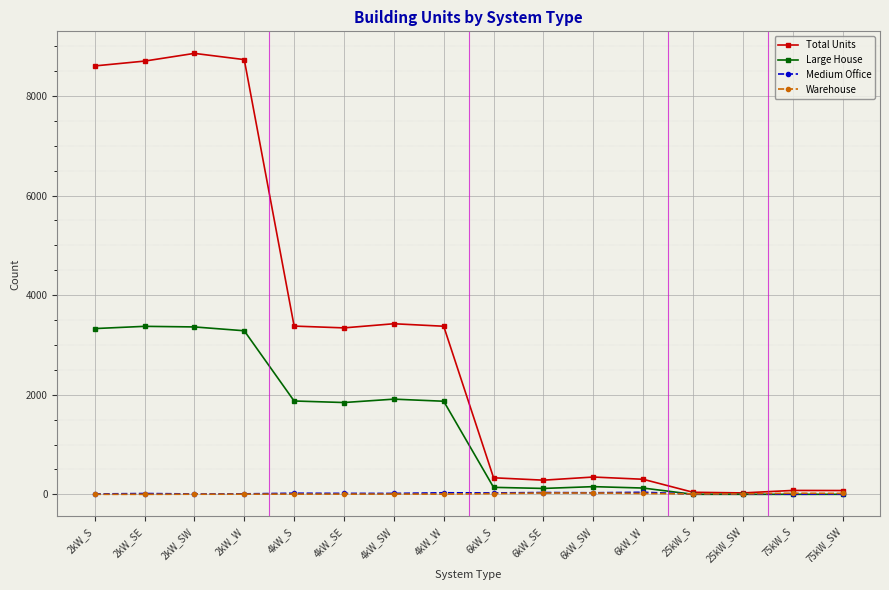

What value does the Large House series have at 6kW_SW?

154